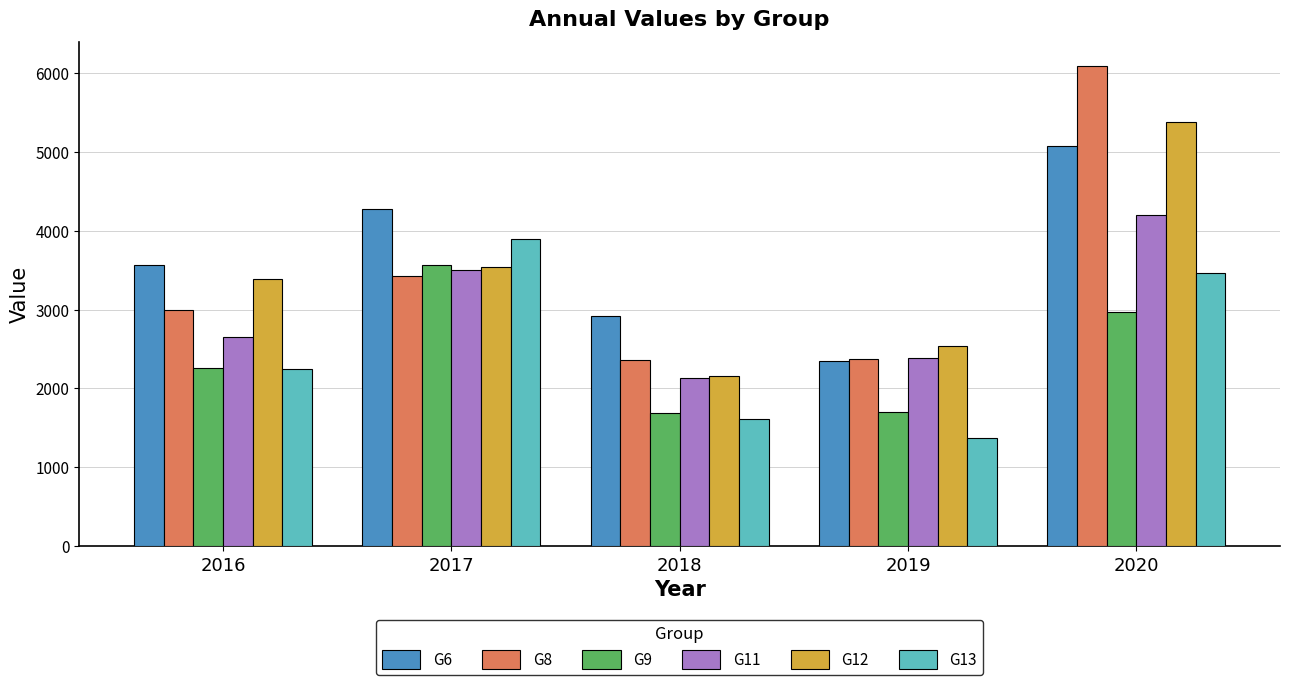

Count the number of data series in this chart.

6